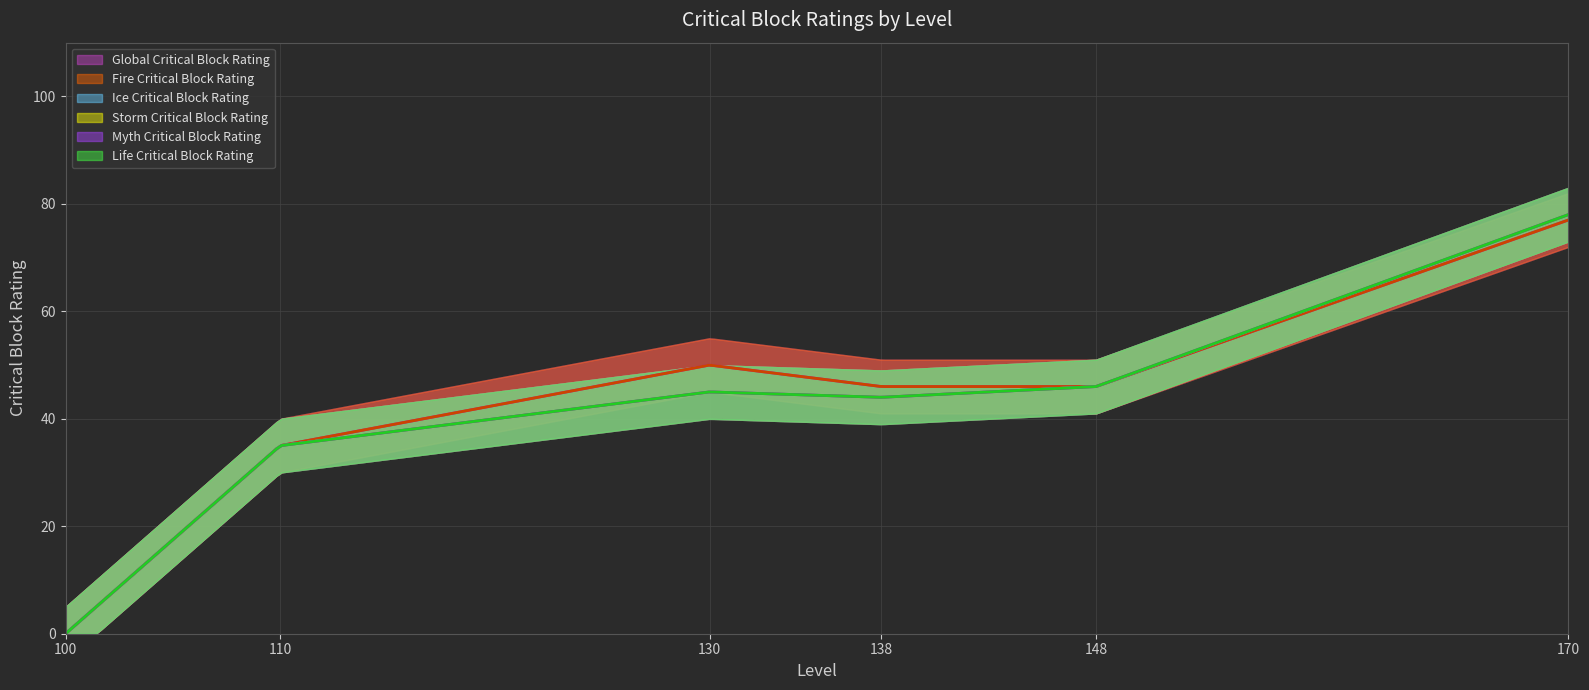

Is this an area chart (filled region under the line)?

No